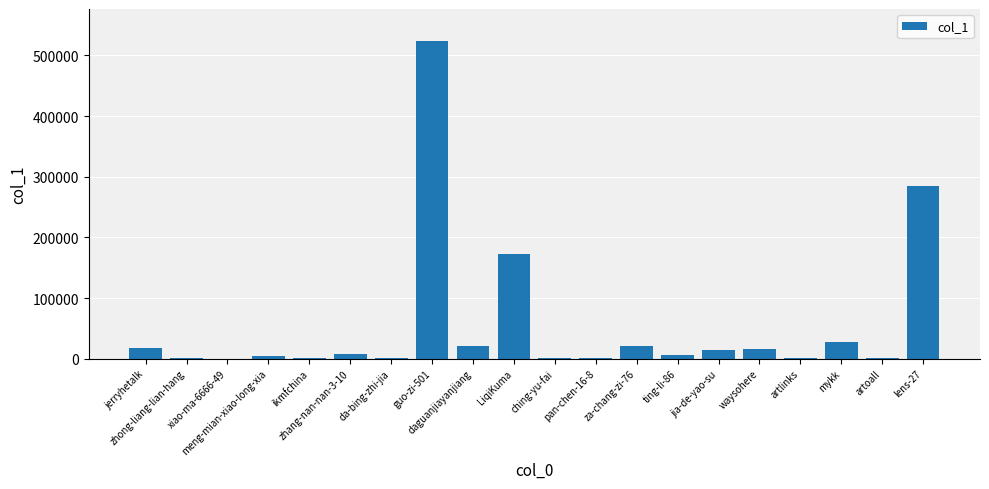

What is the sum of all values?

1120944